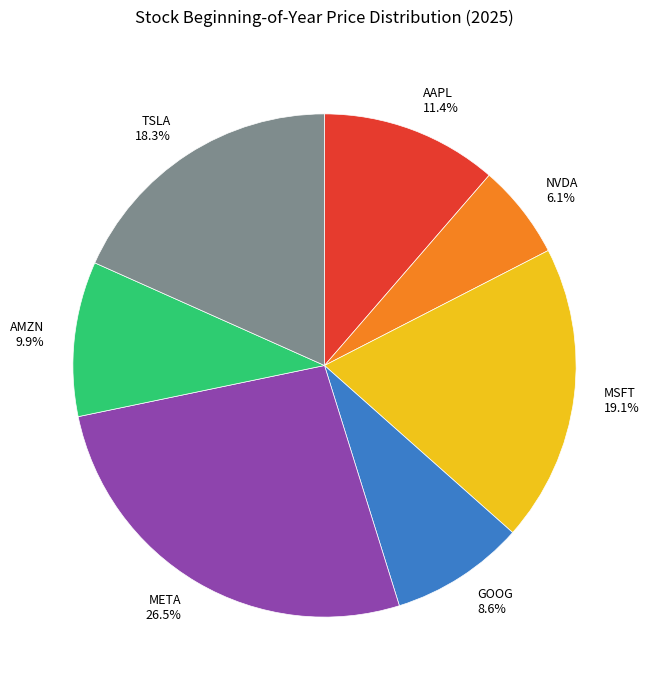

Between MSFT and META, which is larger?

META